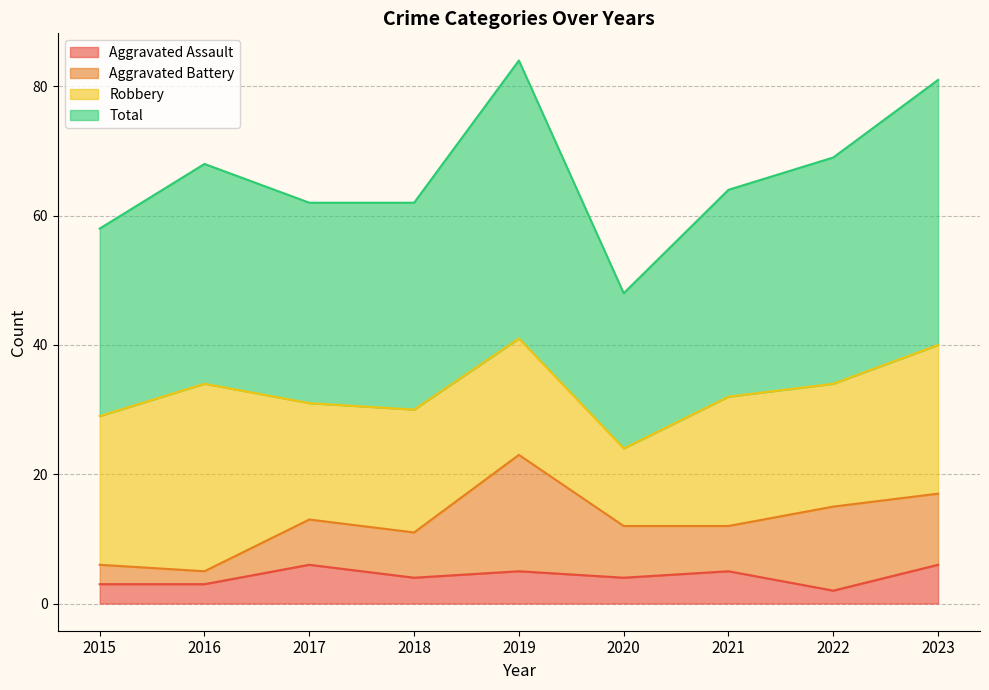

What is the difference between the Total values at 2019 and 2016?

16